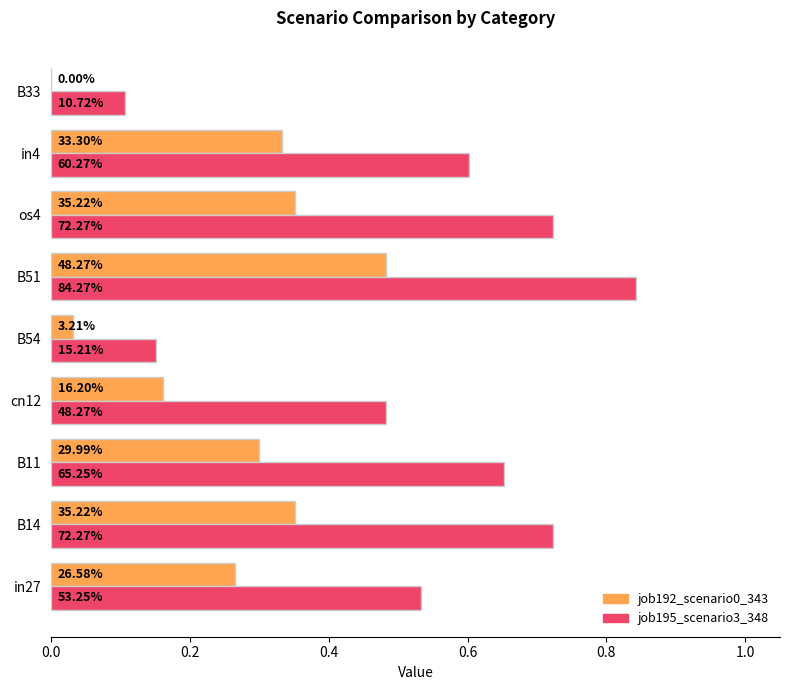

What is the sum of all job192_scenario0_343 values?

2.3